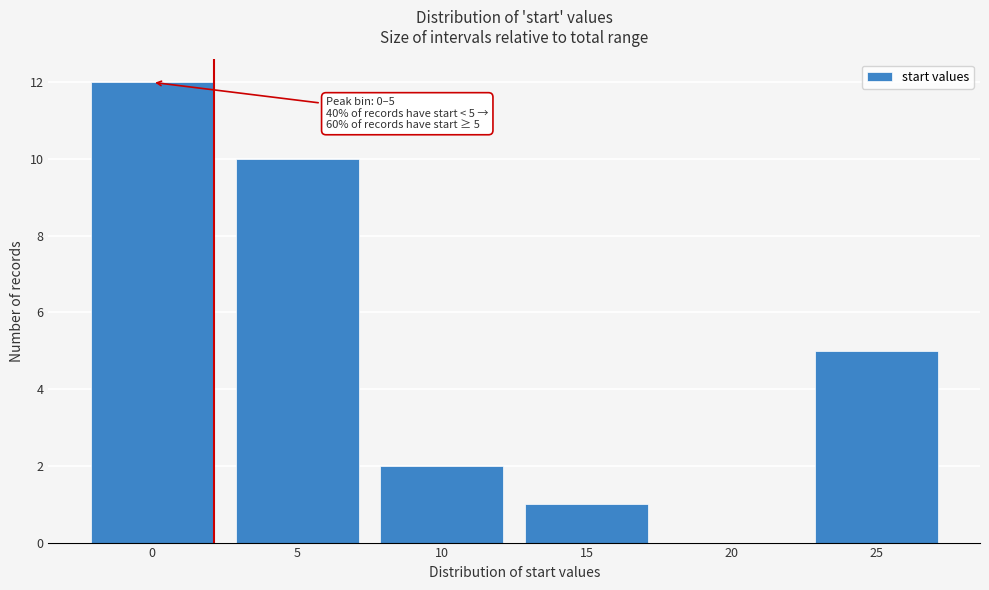

Reading right to left, transcribe all the data shown in this chart.

25=5	20=0	15=1	10=2	5=10	0=12